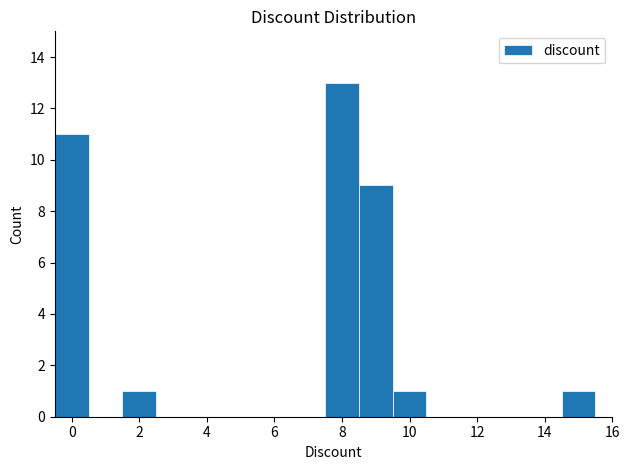

Reading left to right, list every bar in this chart as the range it spans on the x-axis followed by its height. Neither the bar edges nor the heights are printed on the chart, so give them approximately, as read against the axes.

-0.5 to 0.5: 11
0.5 to 1.5: 0
1.5 to 2.5: 1
2.5 to 3.5: 0
3.5 to 4.5: 0
4.5 to 5.5: 0
5.5 to 6.5: 0
6.5 to 7.5: 0
7.5 to 8.5: 13
8.5 to 9.5: 9
9.5 to 10.5: 1
10.5 to 11.5: 0
11.5 to 12.5: 0
12.5 to 13.5: 0
13.5 to 14.5: 0
14.5 to 15.5: 1